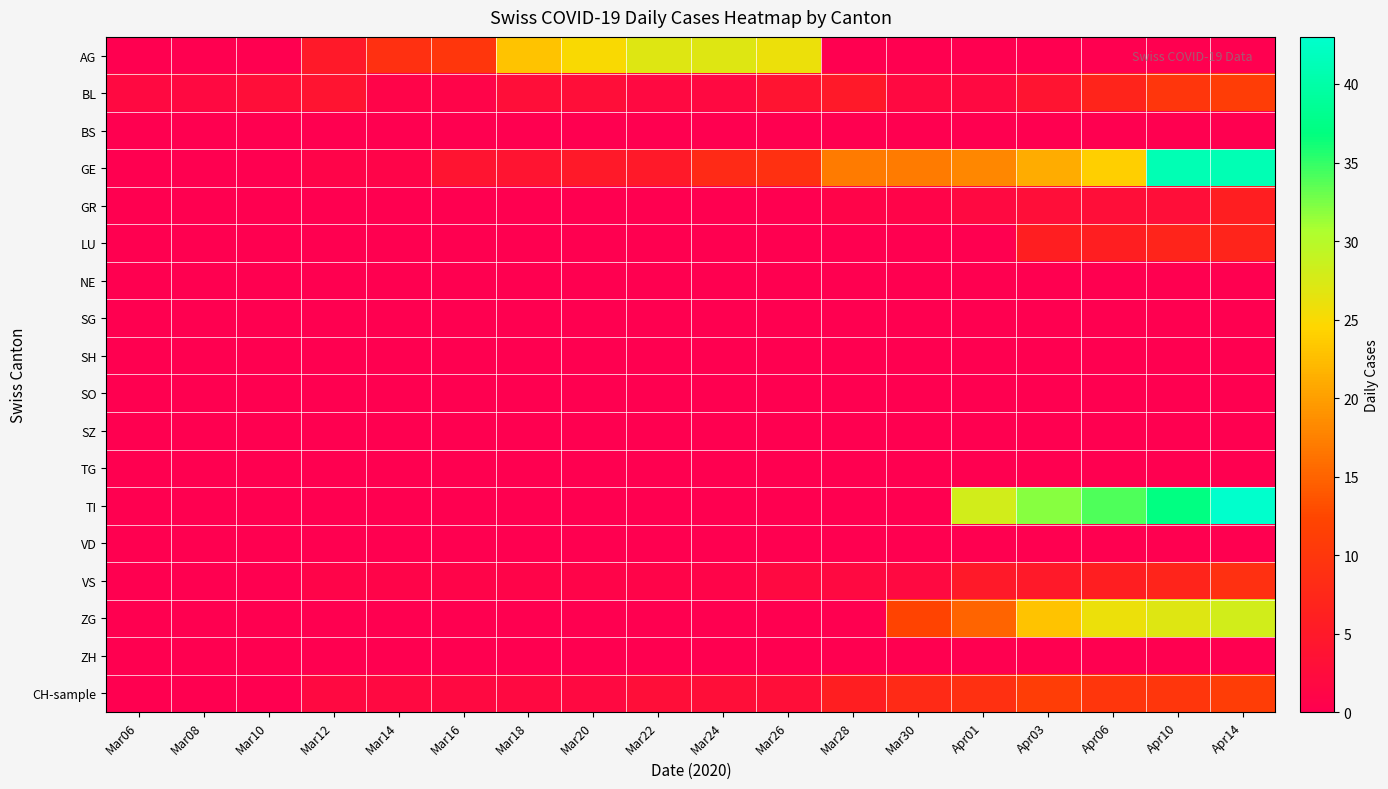

Count the number of categories in the chart.

18